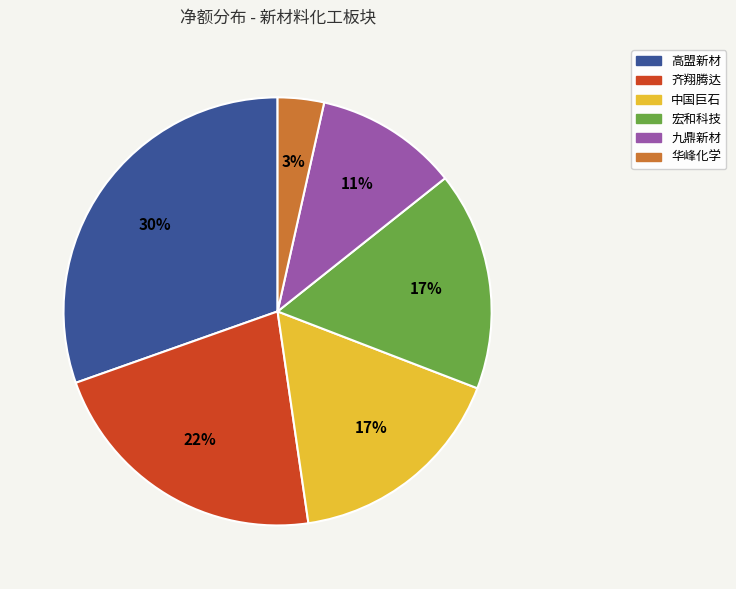

Is there a majority slice in this chart?

No